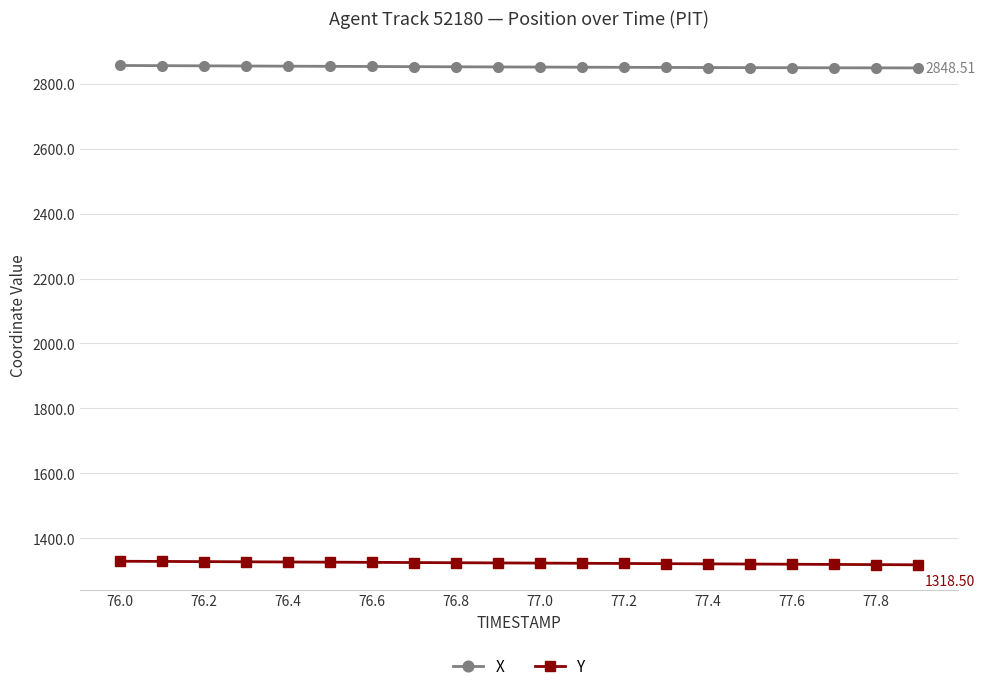

List the series in order of their peak value, highest first.

X, Y